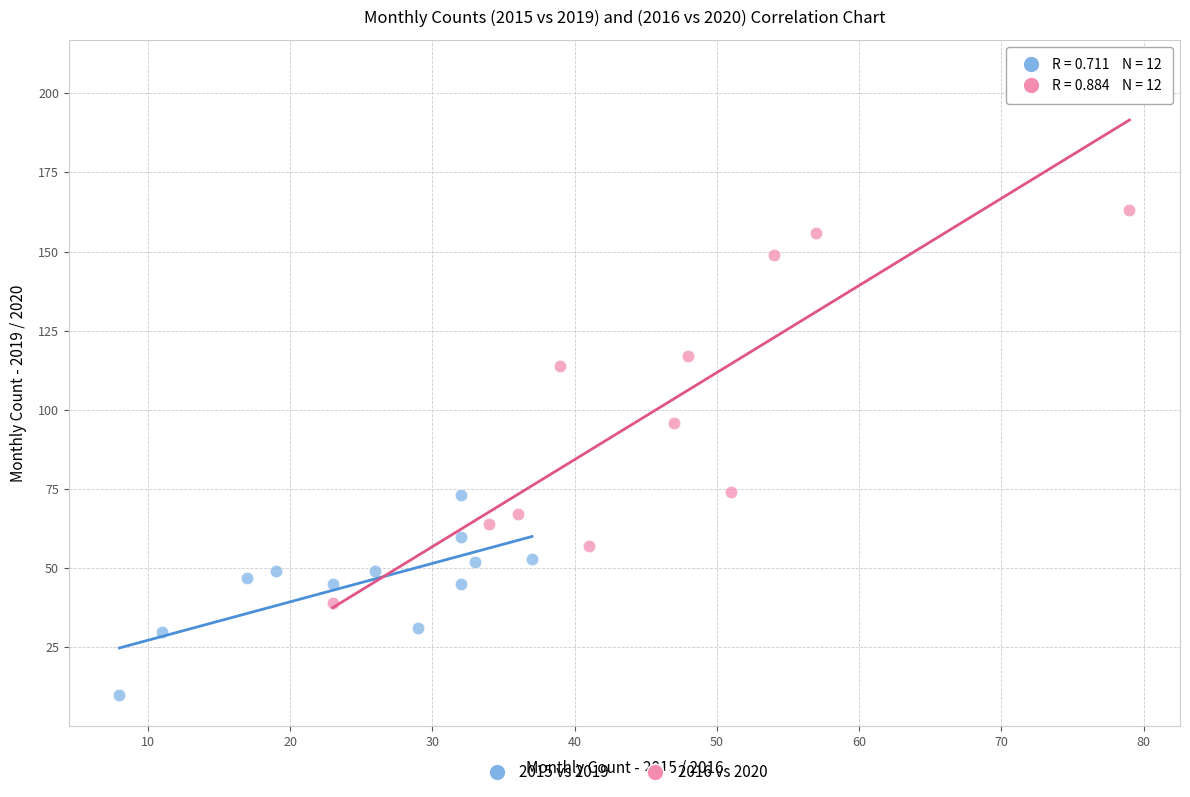

Which series has the widest spread of Y values?

2016 vs 2020